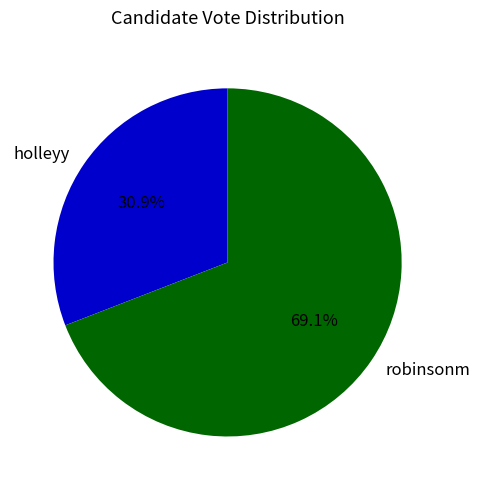

Do holleyy and robinsonm together represent more than half of the pie?

Yes